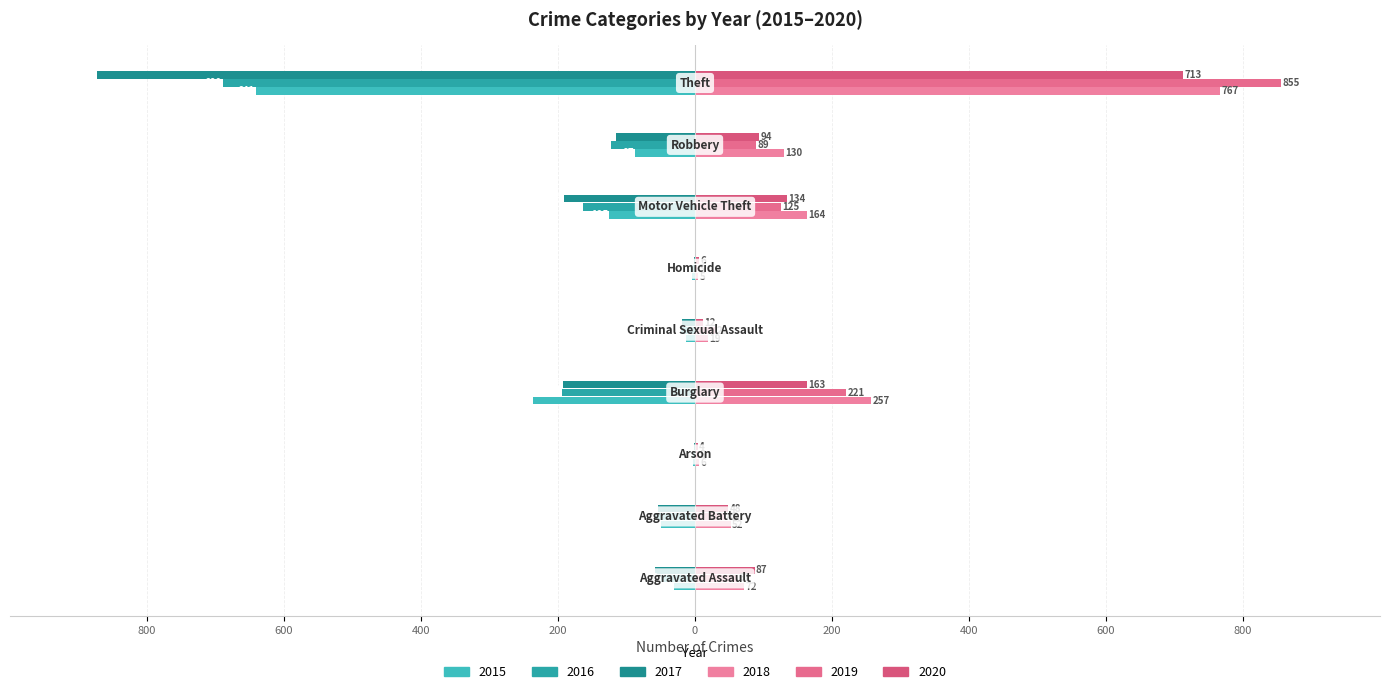

At how many categories does at least one series exceed 552?

1